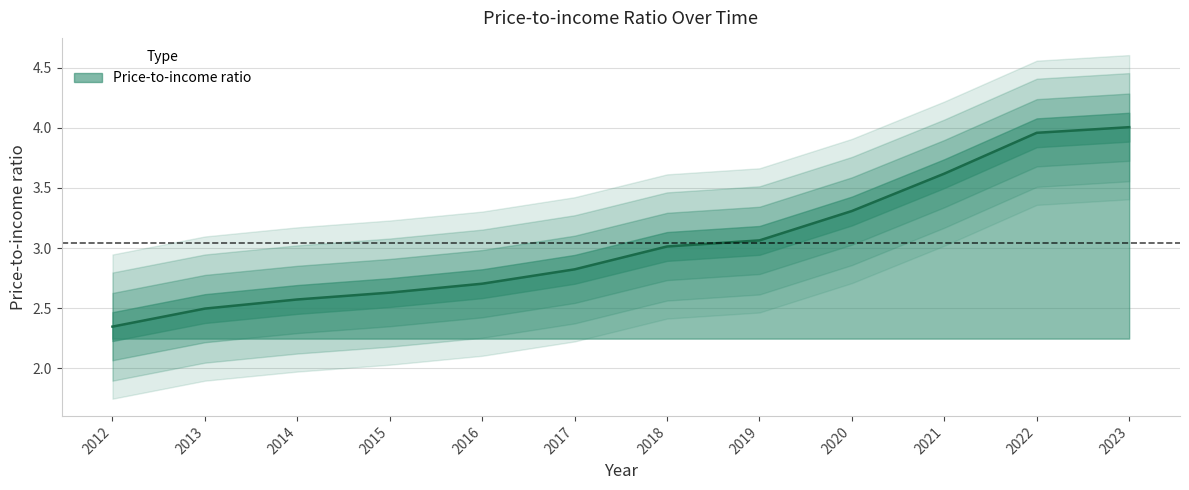

The chart shows a value of 4.0 at 2012. True or false?

False